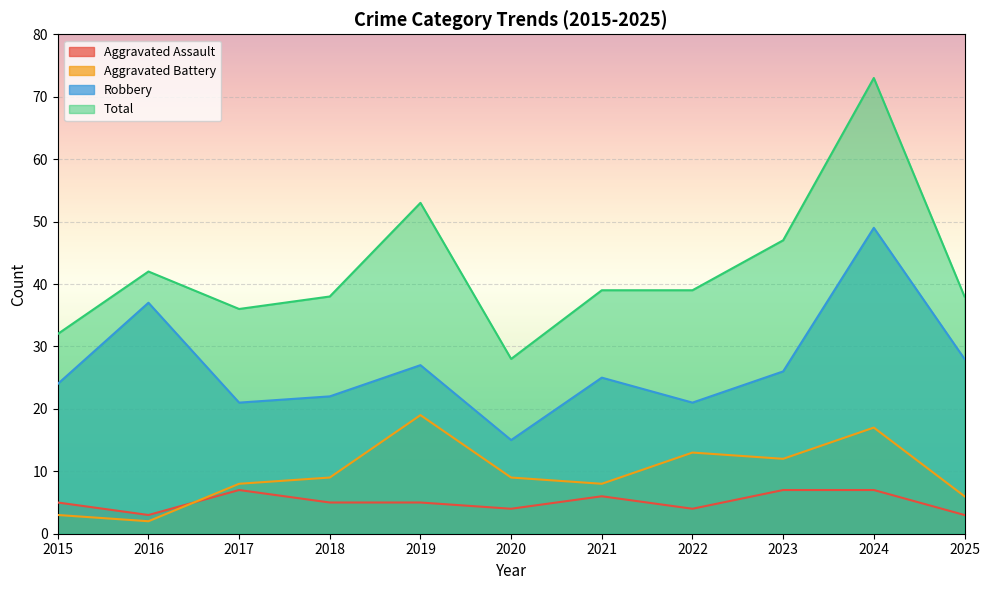

What is the sum of all Total values?

465